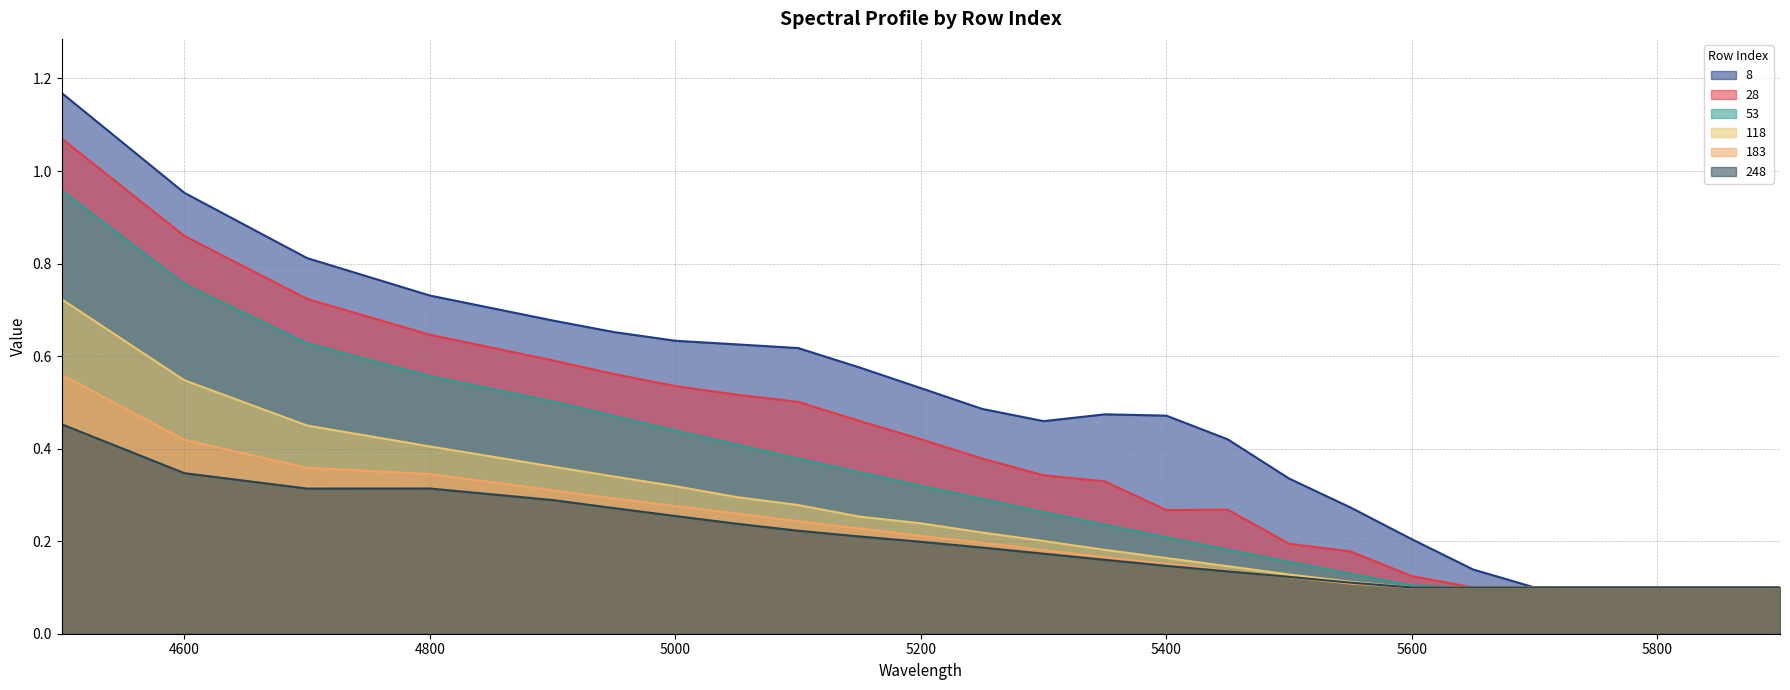

True or false: 8 and 118 intersect in this chart.

False